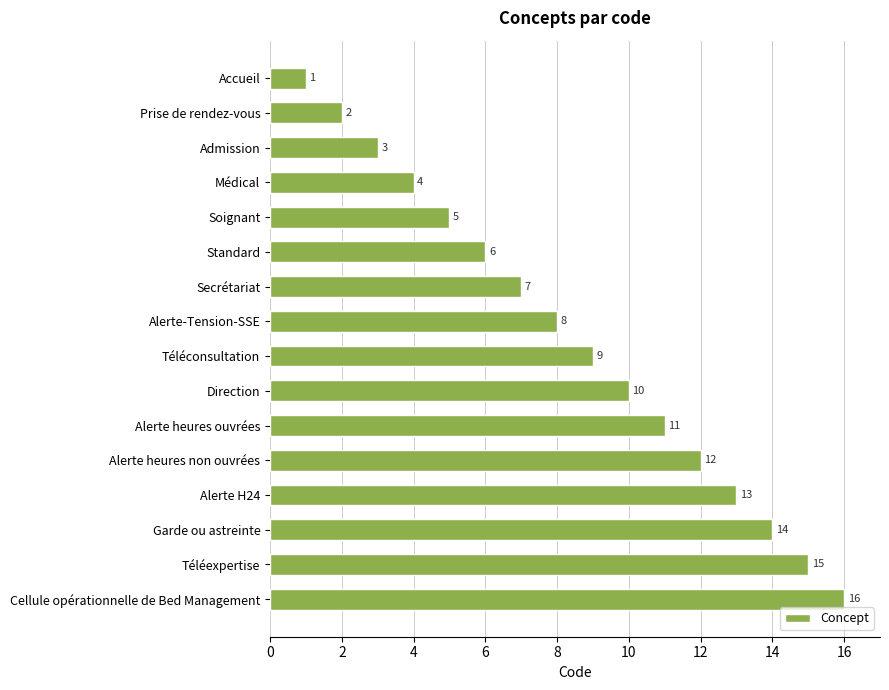

What is the maximum value shown in the chart?

16